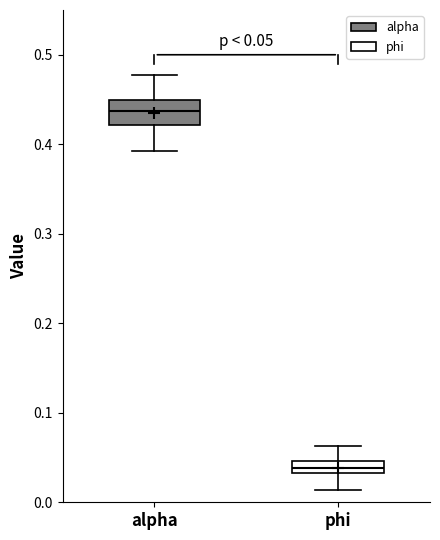

Which box is the tallest, from its lower edge to its upper edge?

alpha